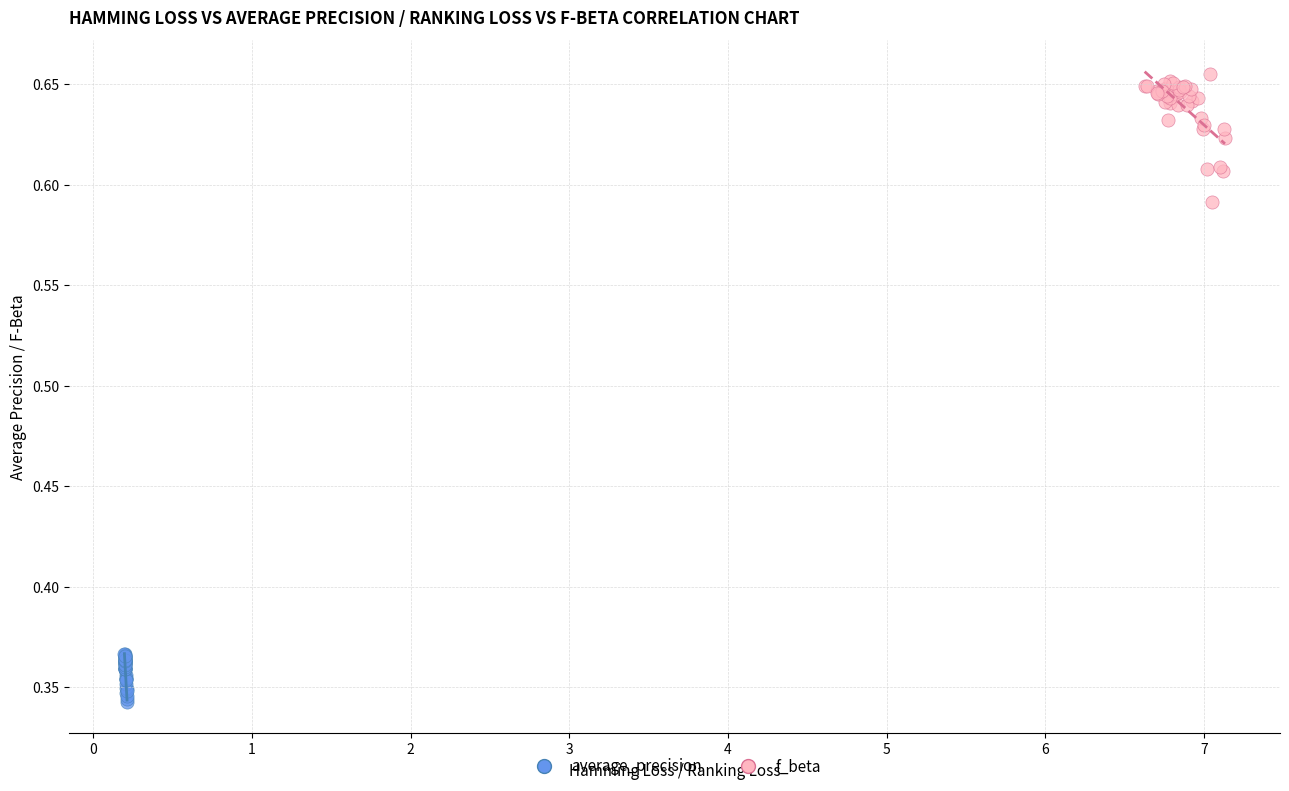

What are all the series names shown in the legend?

average_precision, f_beta